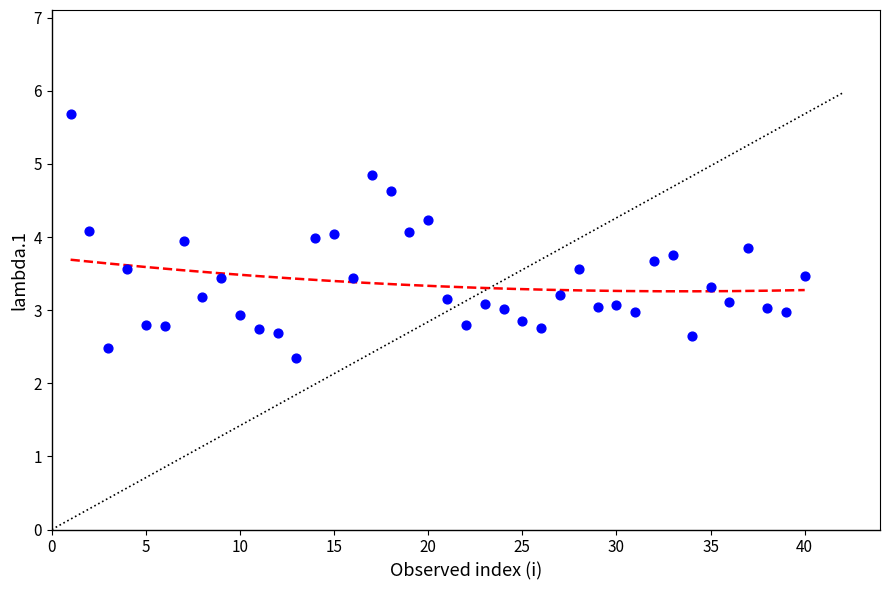

What is the range of Y values (max minus min)?

3.3